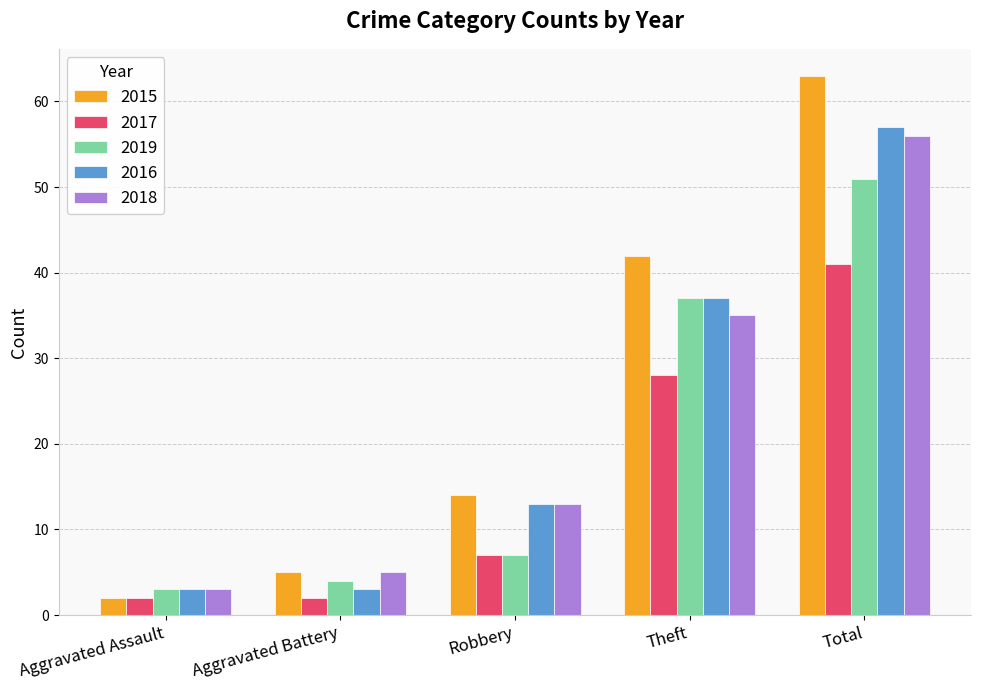

How many data points in 2015 are less than 14?

2